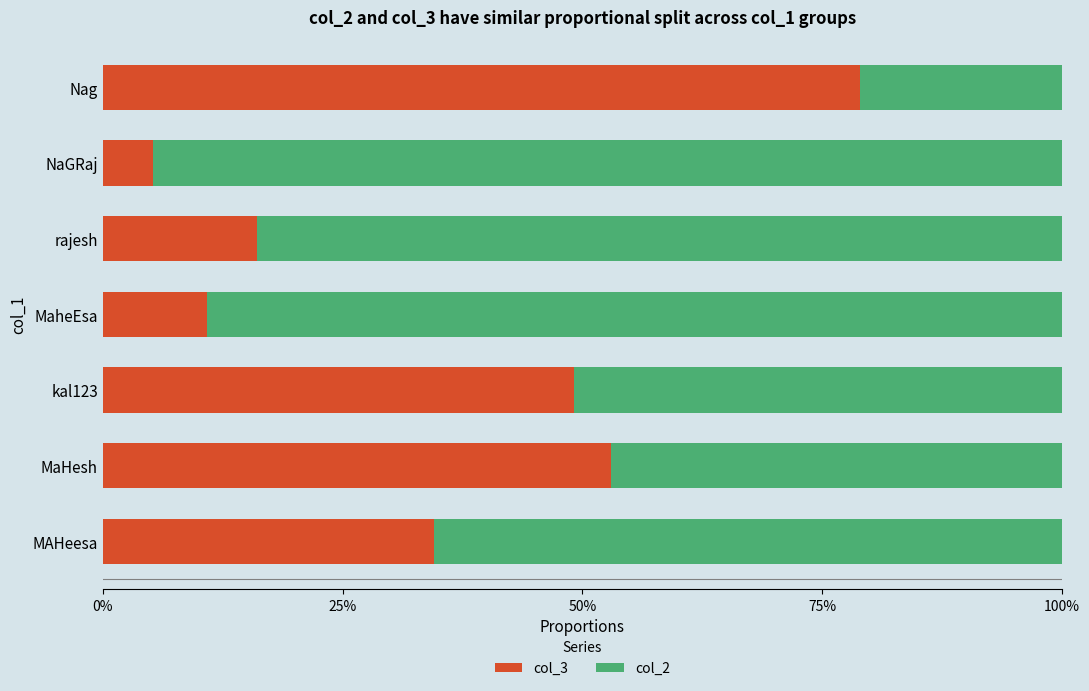

Reading right to left, what are all the values shown in this chart?

col_3: 0.8	0.1	0.2	0.1	0.5	0.5	0.3
col_2: 0.2	0.9	0.8	0.9	0.5	0.5	0.7